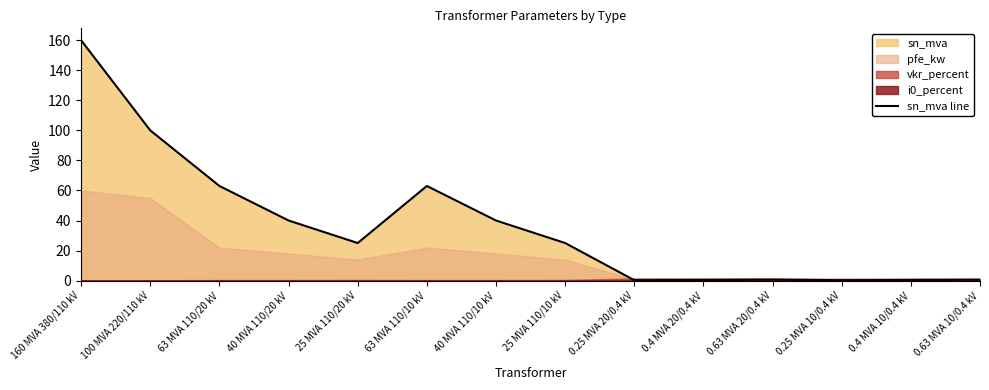

At which category does the data reach its first local peak?

63 MVA 110/10 kV